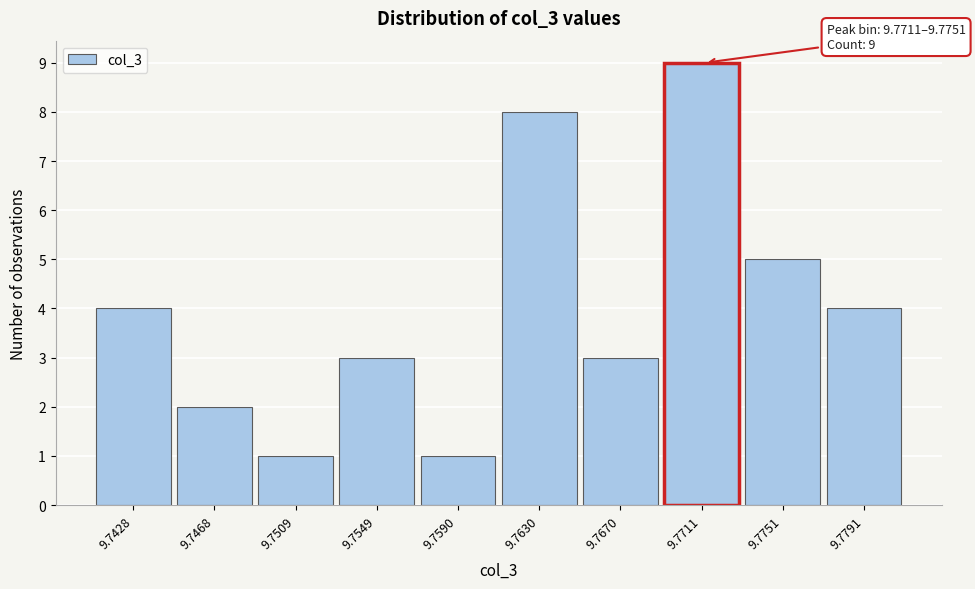

Reading left to right, what are all the values shown in this chart?

4	2	1	3	1	8	3	9	5	4